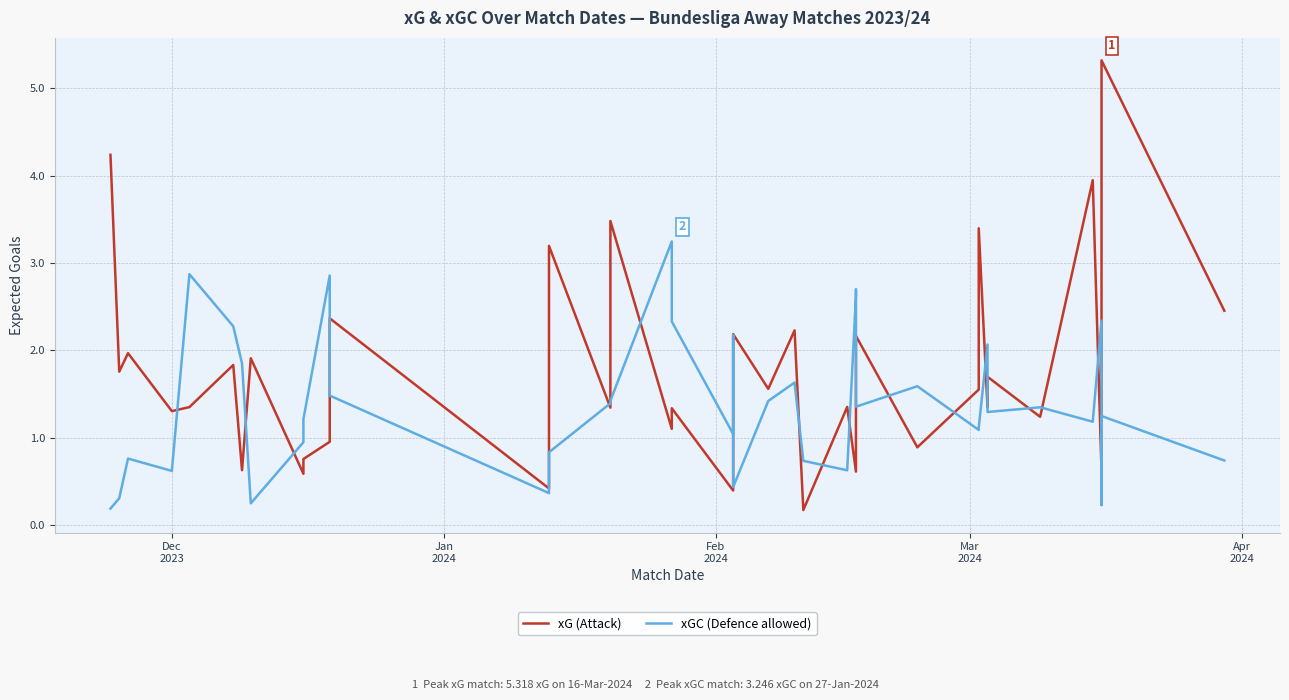

What is the label of the 1st point from the left?

Dec
2023